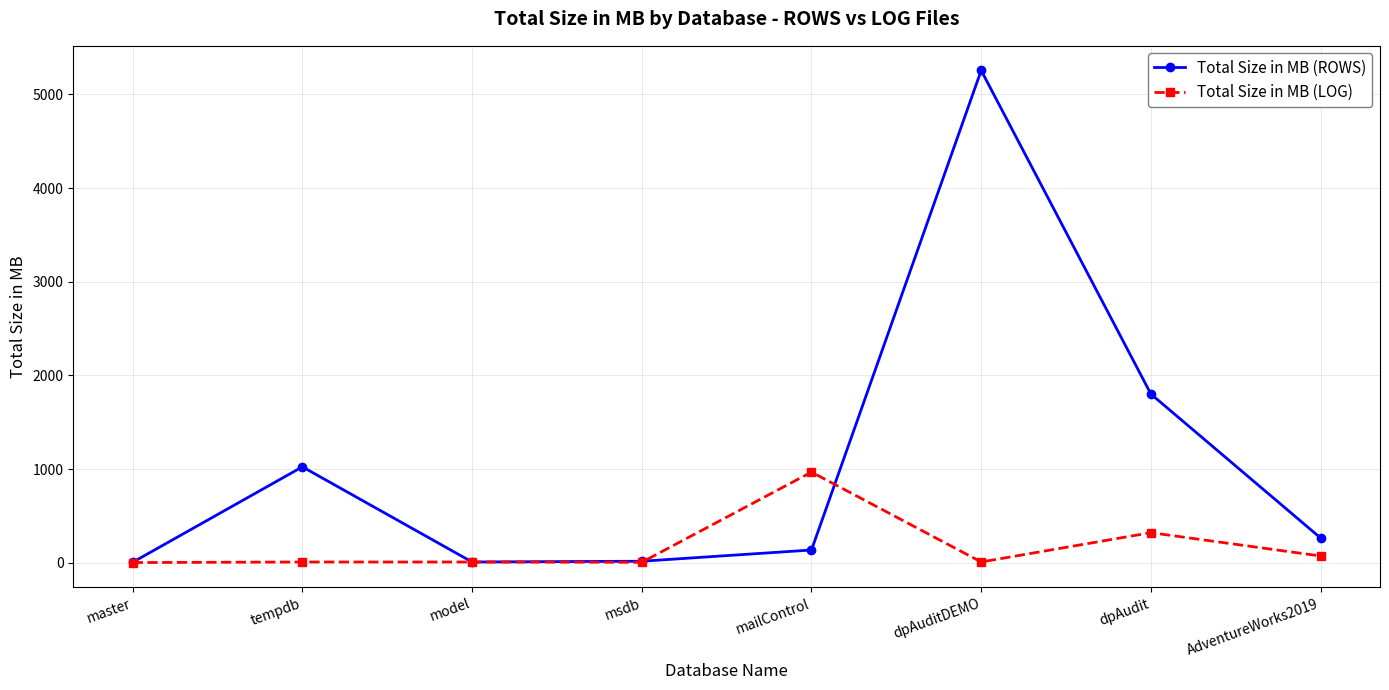

What is the difference between the Total Size in MB (LOG) values at dpAuditDEMO and AdventureWorks2019?

64